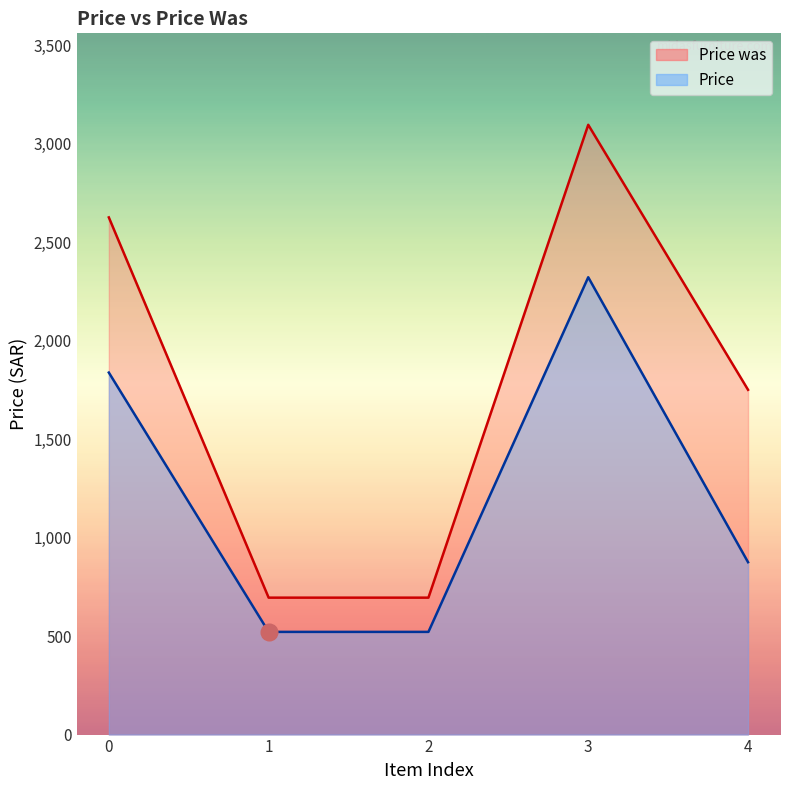

What is the value of the Price point at the 5th from the left?

875.0